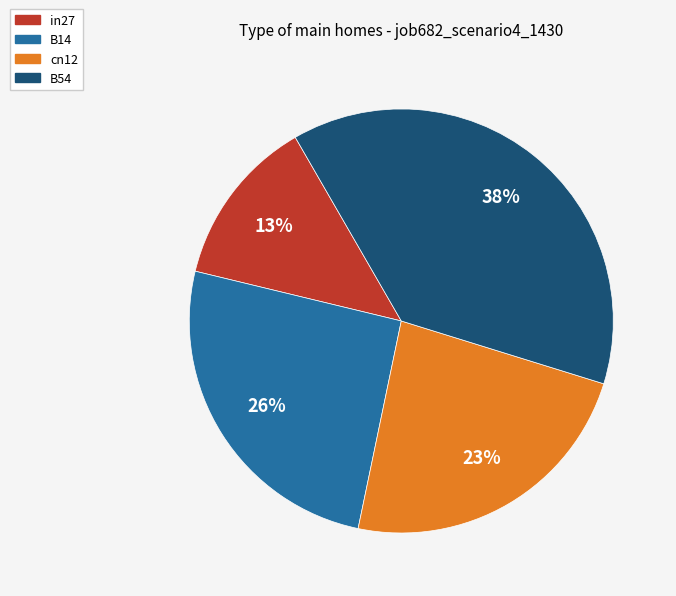

Does B14 represent more than half of the total?

No